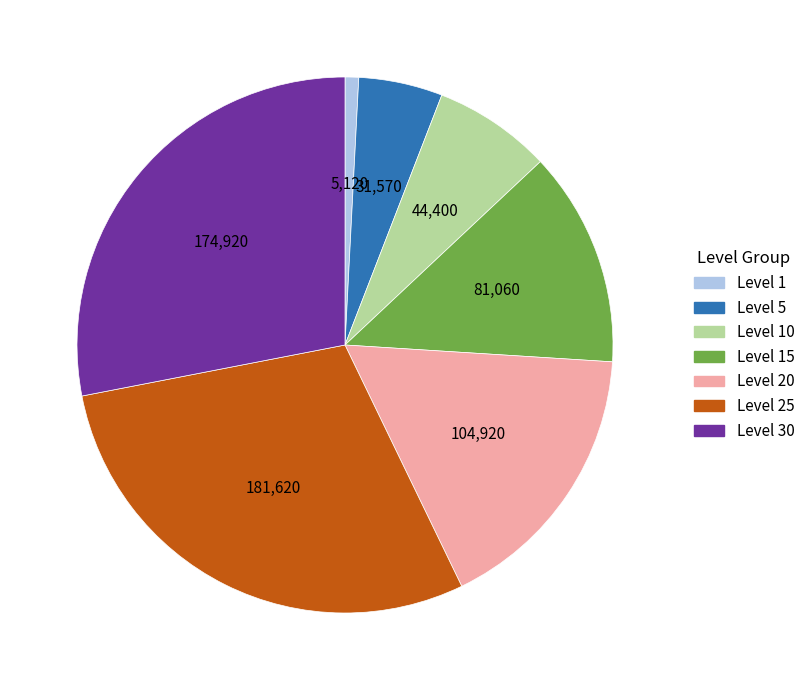

Is there any slice that represents more than half of the pie?

No